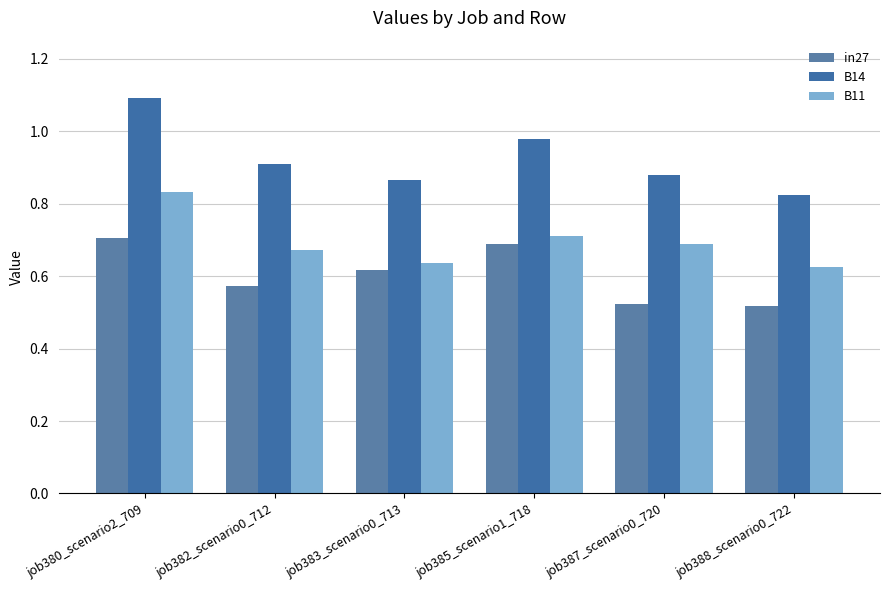

At how many categories does at least one series exceed 0?

6